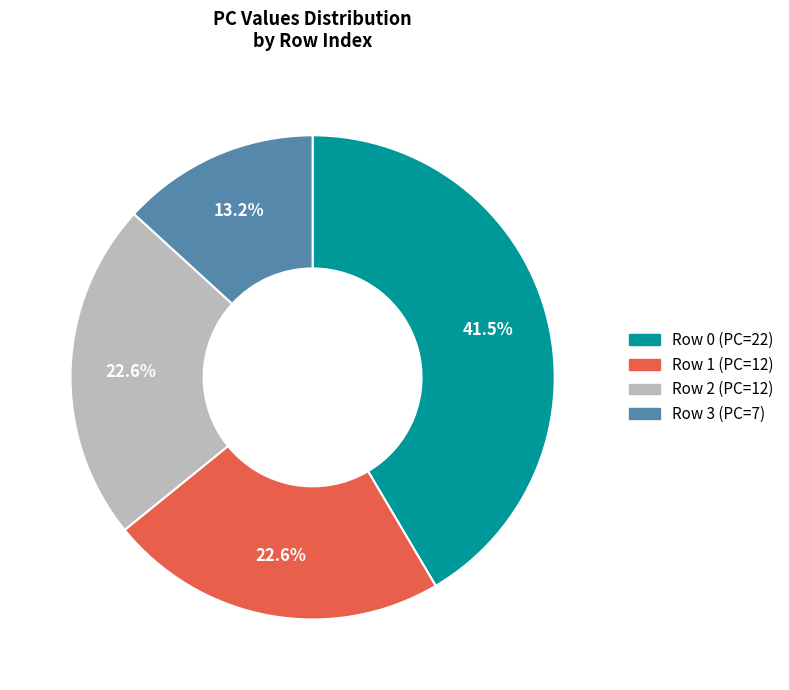

Does any single category account for the majority?

No